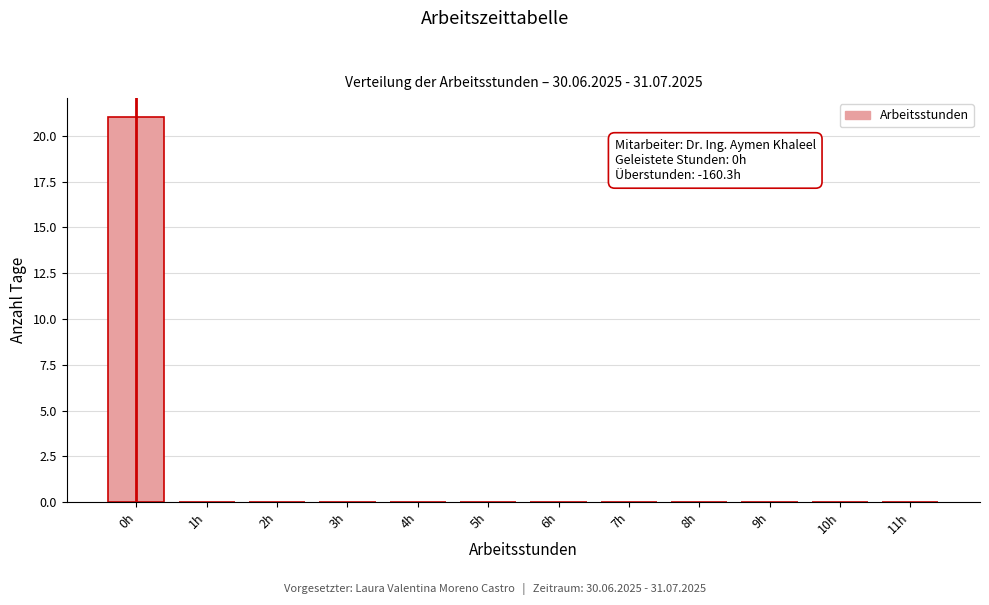

Reading left to right, what are all the values shown in this chart?

0h=21	1h=0	2h=0	3h=0	4h=0	5h=0	6h=0	7h=0	8h=0	9h=0	10h=0	11h=0